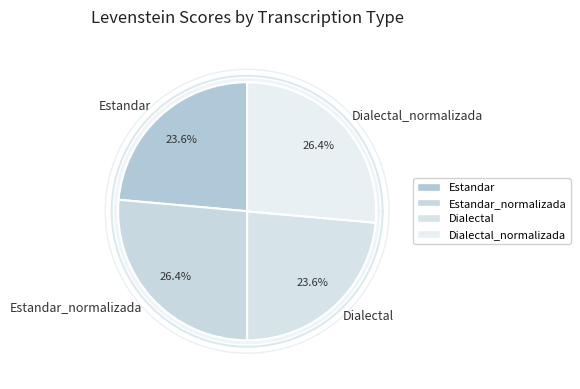

What percentage is NOT represented by Dialectal_normalizada?

73.6%